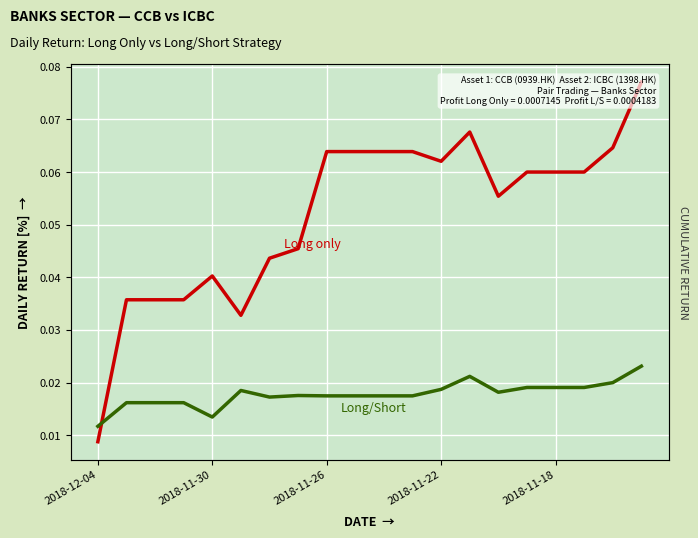

True or false: Long only has a value of 0.1 at 2018-11-30.

False